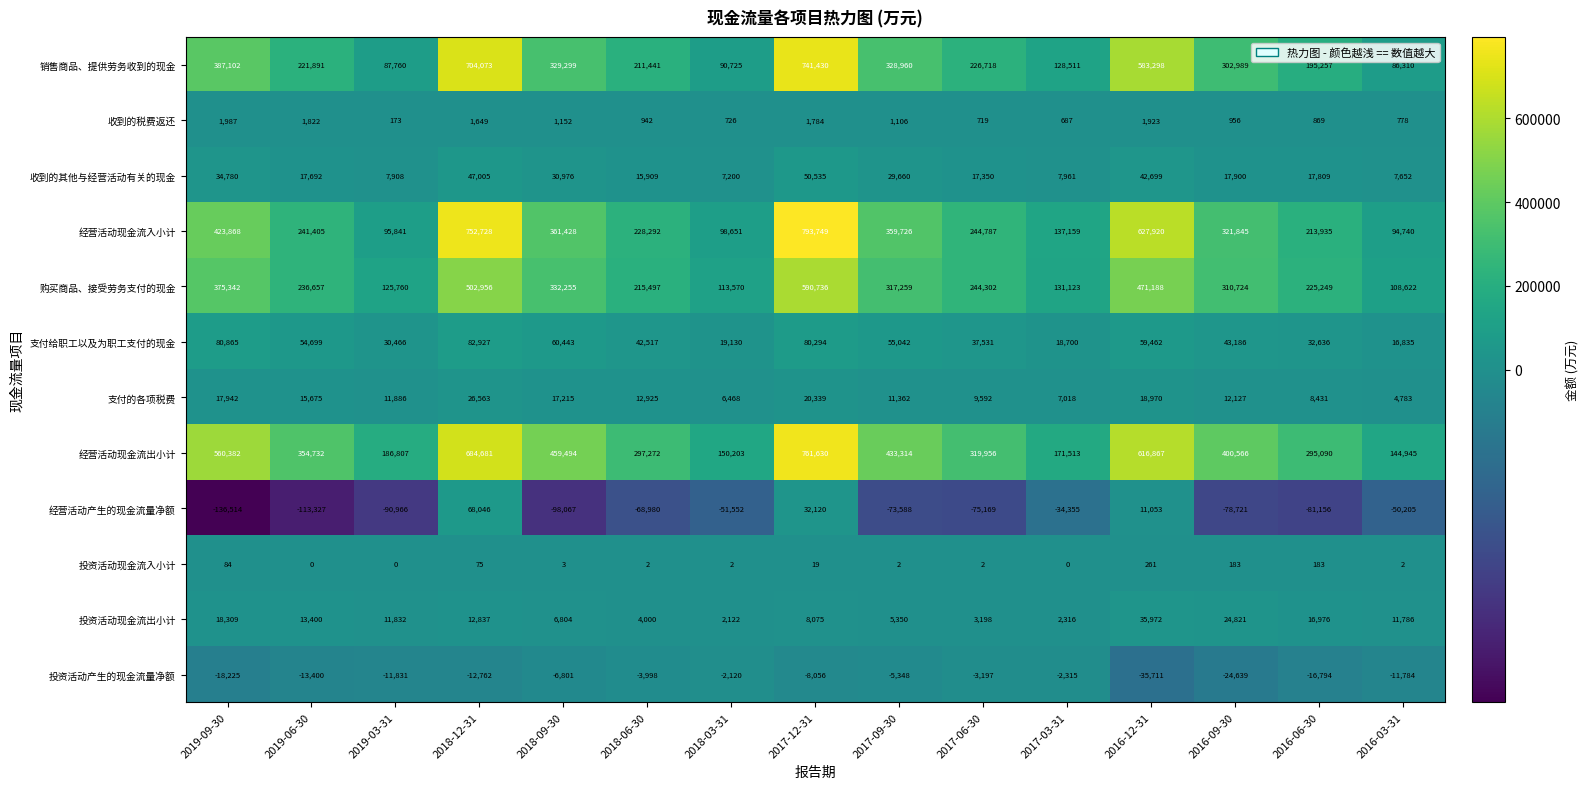

How many categories are shown in the chart?

15